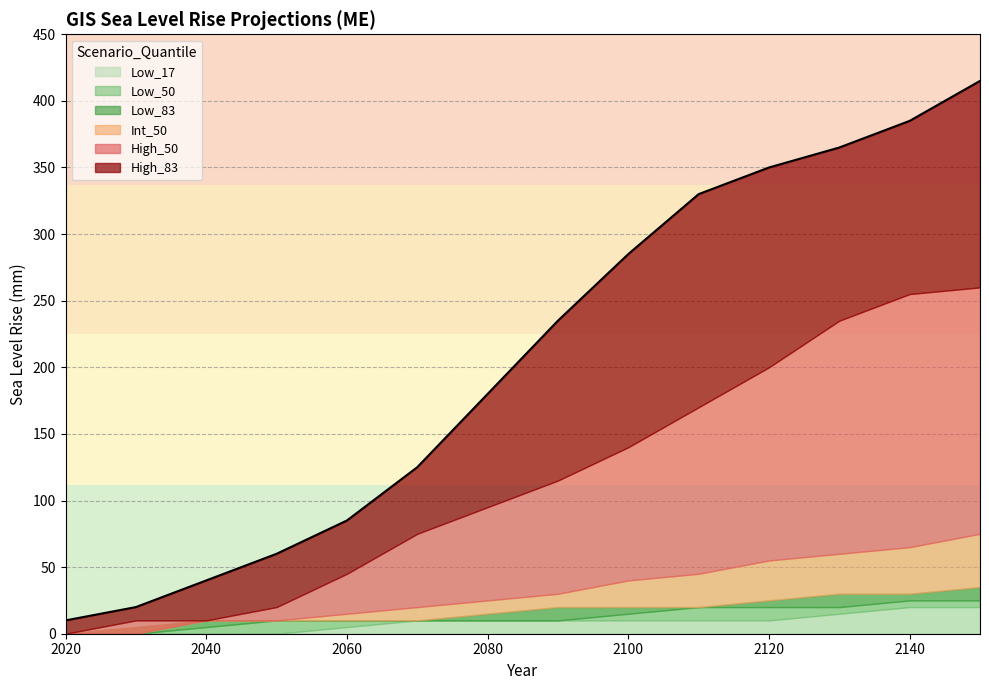

Is it true that Int_50 equals 65 at 2140?

True